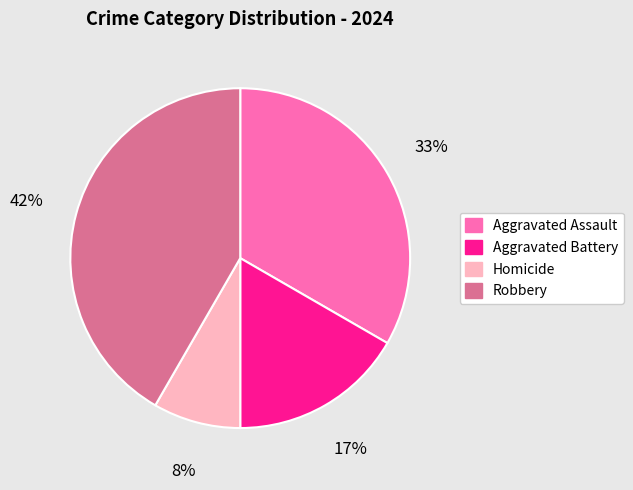

Rank the categories by value from lowest to highest.

Homicide, Aggravated Battery, Aggravated Assault, Robbery